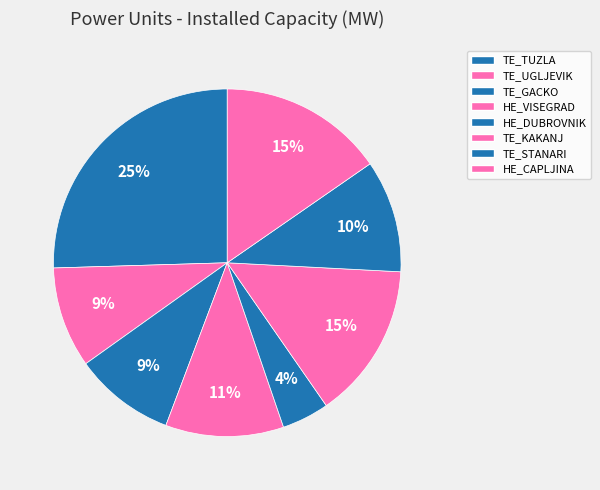

To the nearest percent, what portion does TE_TUZLA represent?

25%